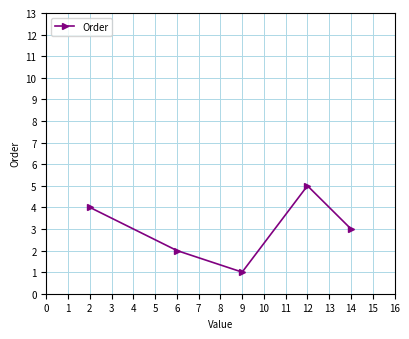

Is this an area chart (filled region under the line)?

No